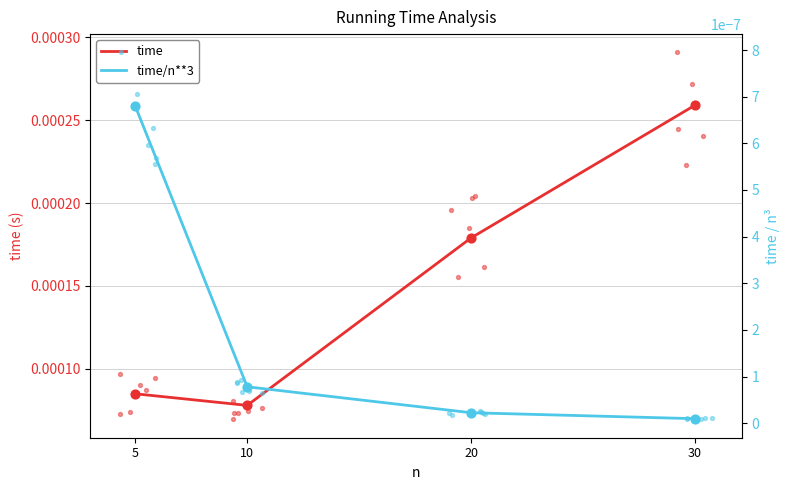

At how many categories does at least one series exceed 0?

4